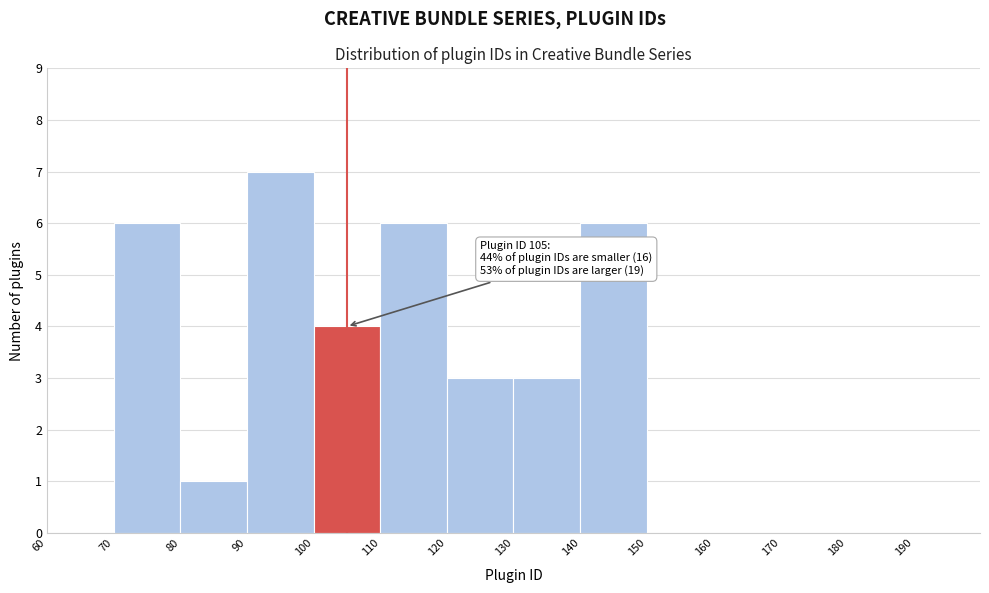

Over which range of the x-axis is the bar tallest?

90 to 100